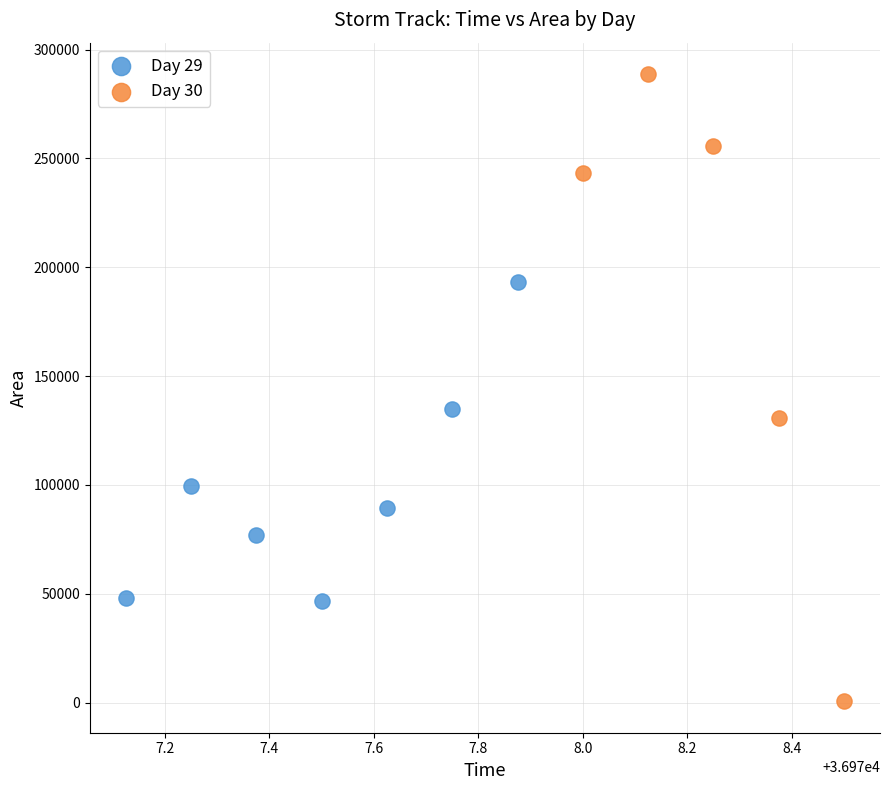

Which series has the largest Y range (max minus min)?

Day 30